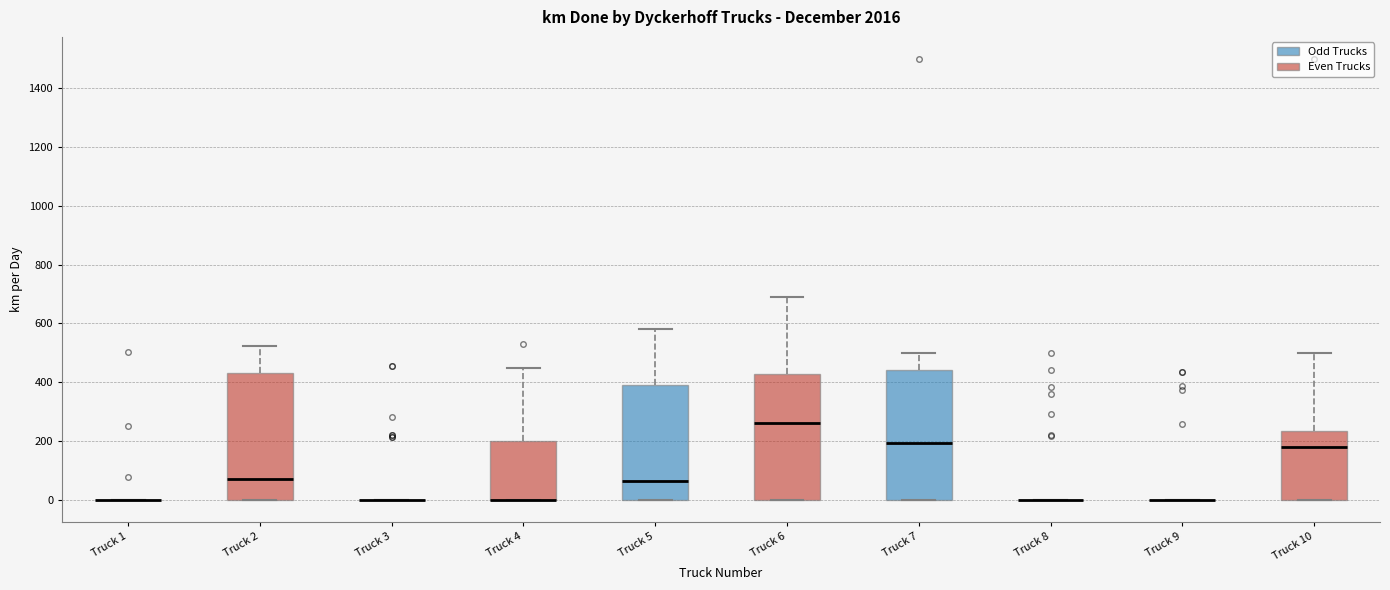

Reading left to right, transcribe this box plot: for each box, give where its median line is, the range the box spans, and where its two whiskers end, as read against the y-axis. The values are not printed on the chart, so give them approximately, as read against the axis.

Truck 1: box collapsed to a line at 0, whiskers 0 to 0
Truck 2: median 80, box 0 to 440, whiskers 0 to 520
Truck 3: box collapsed to a line at 0, whiskers 0 to 0
Truck 4: median 0 (drawn on the box's lower edge), box 0 to 200, whiskers 0 to 440
Truck 5: median 60, box 0 to 380, whiskers 0 to 580
Truck 6: median 260, box 0 to 420, whiskers 0 to 700
Truck 7: median 200, box 0 to 440, whiskers 0 to 500
Truck 8: box collapsed to a line at 0, whiskers 0 to 0
Truck 9: box collapsed to a line at 0, whiskers 0 to 0
Truck 10: median 180, box 0 to 240, whiskers 0 to 500